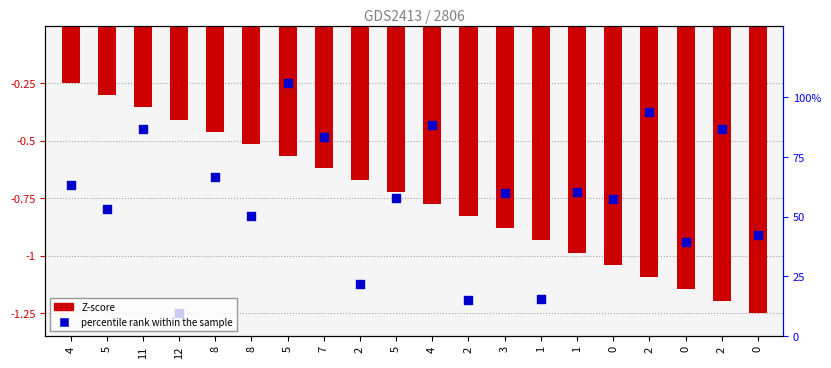

Between 1 and 5, which is larger?

5